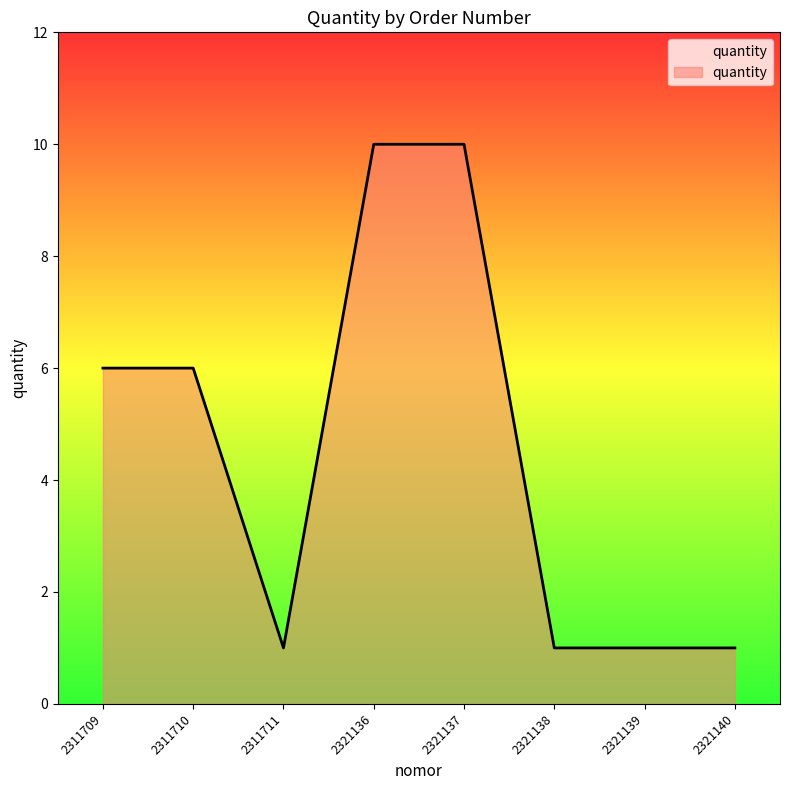

Reading left to right, transcribe all the data shown in this chart.

6	6	1	10	10	1	1	1